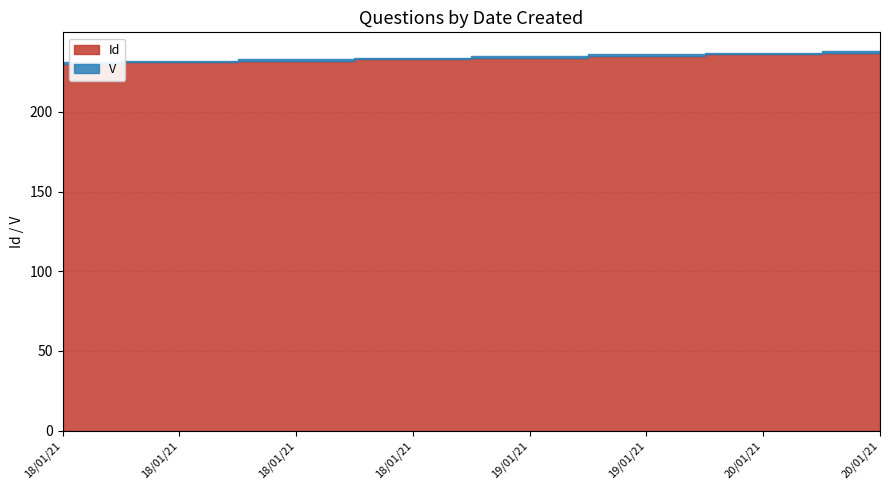

Is the value of Id at 18/01/21 greater than the value of V at 18/01/21?

Yes